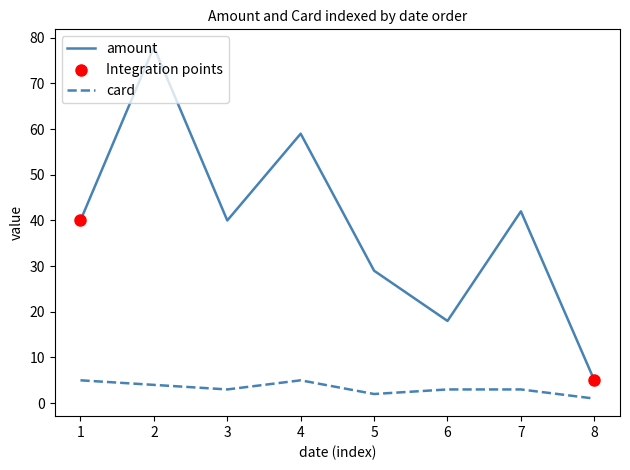

Which series has the largest range (max minus min)?

amount